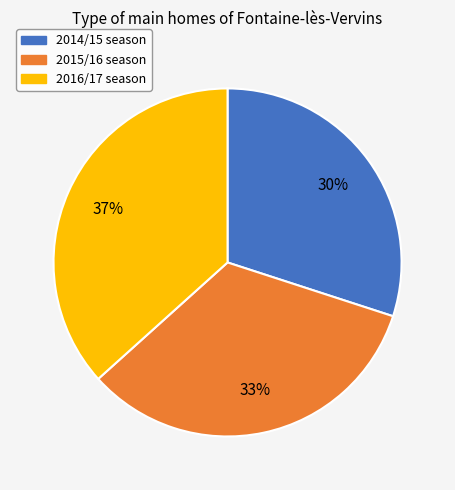

How many slices are in this pie chart?

3